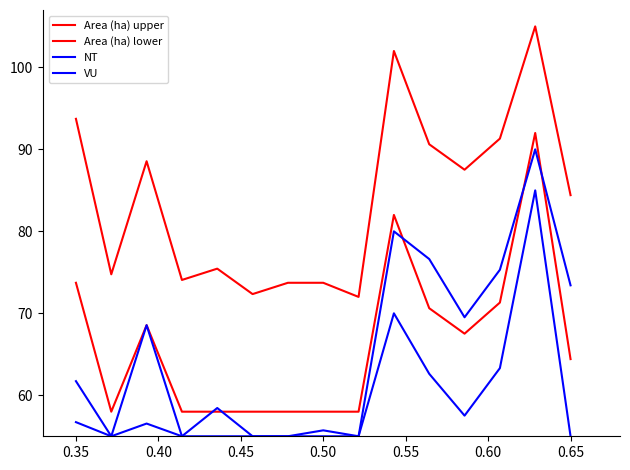

What is the difference between the maximum and second lowest values in the Area (ha) lower series?

34.0